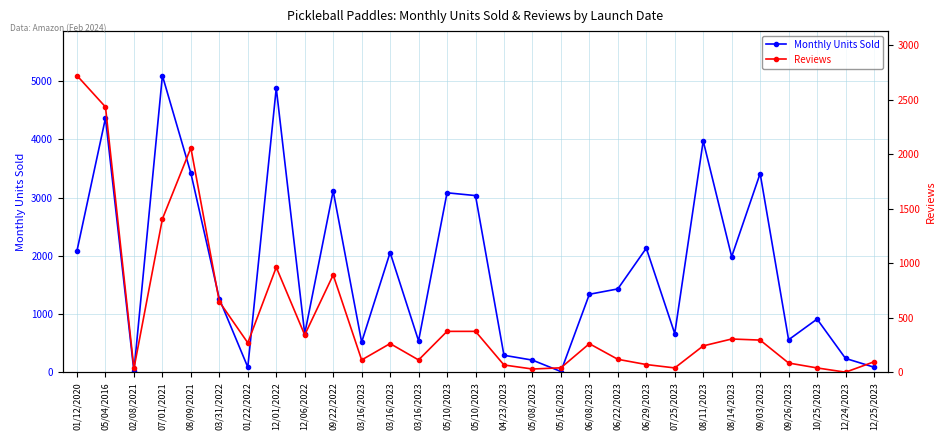

Which series ends up on top after the final intersection of Reviews and Monthly Units Sold?

Reviews